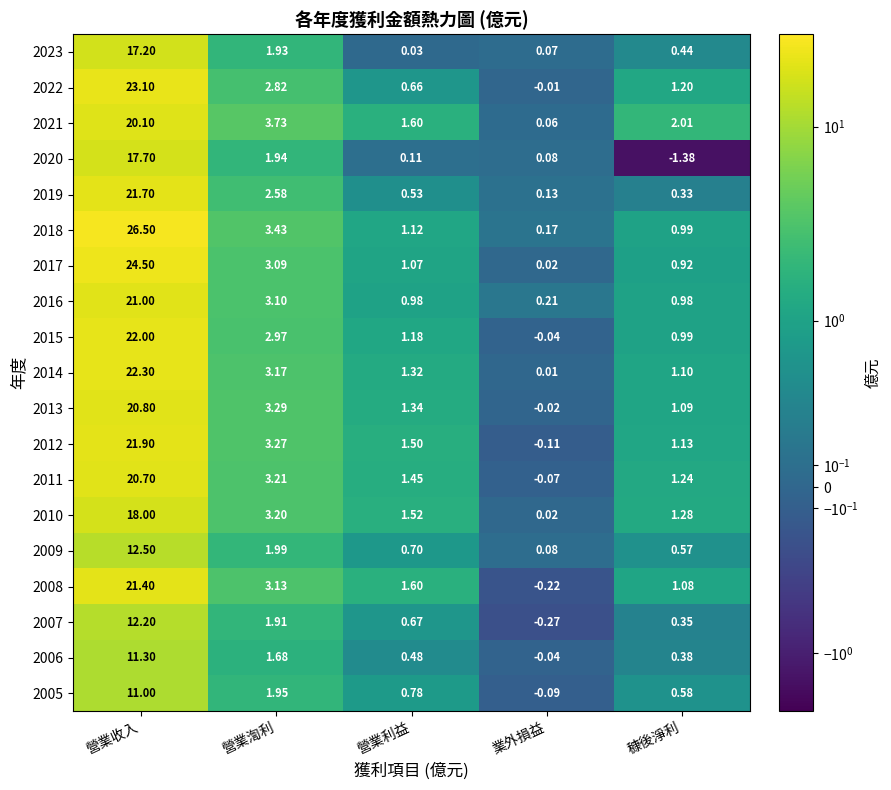

At how many categories does at least one series exceed 1?

4